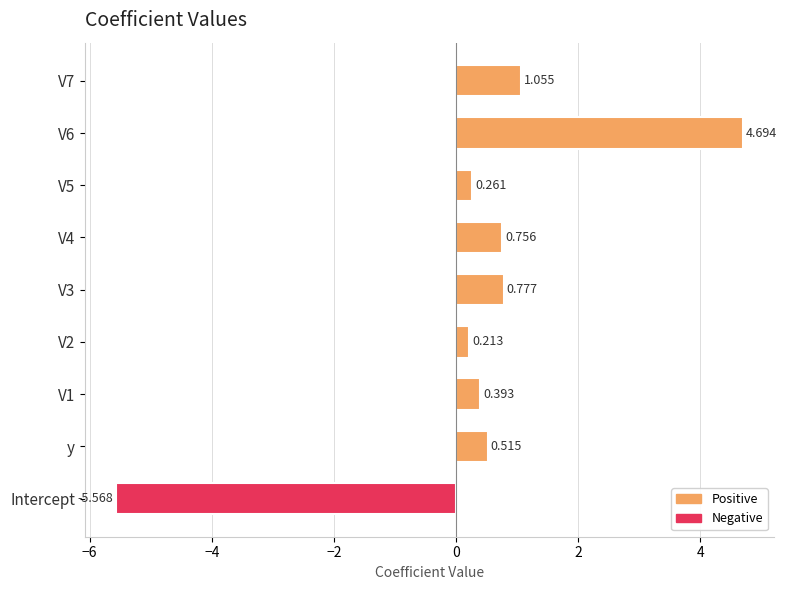

What is the greatest value displayed?

4.7